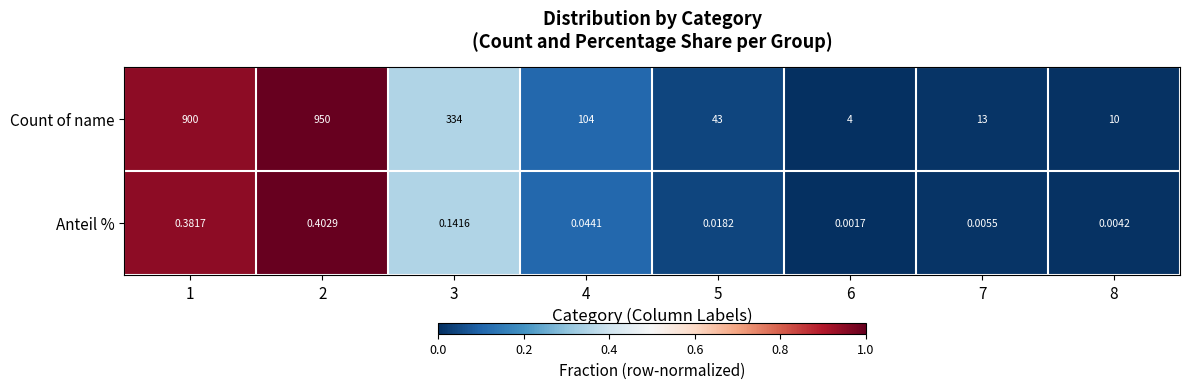

At which category does the chart reach its peak across all series?

2